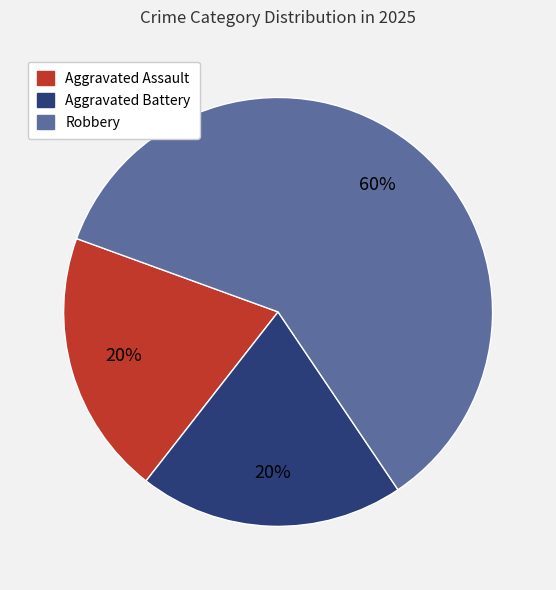

Do Aggravated Battery and Robbery together represent more than half of the pie?

Yes